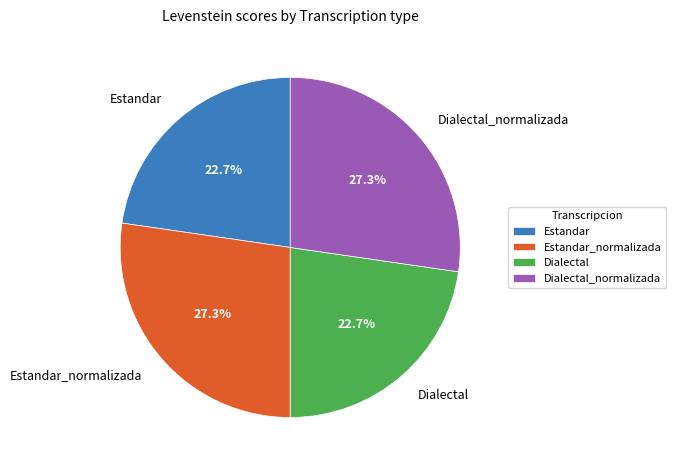

Is it true that Dialectal is 28% of the pie?

False